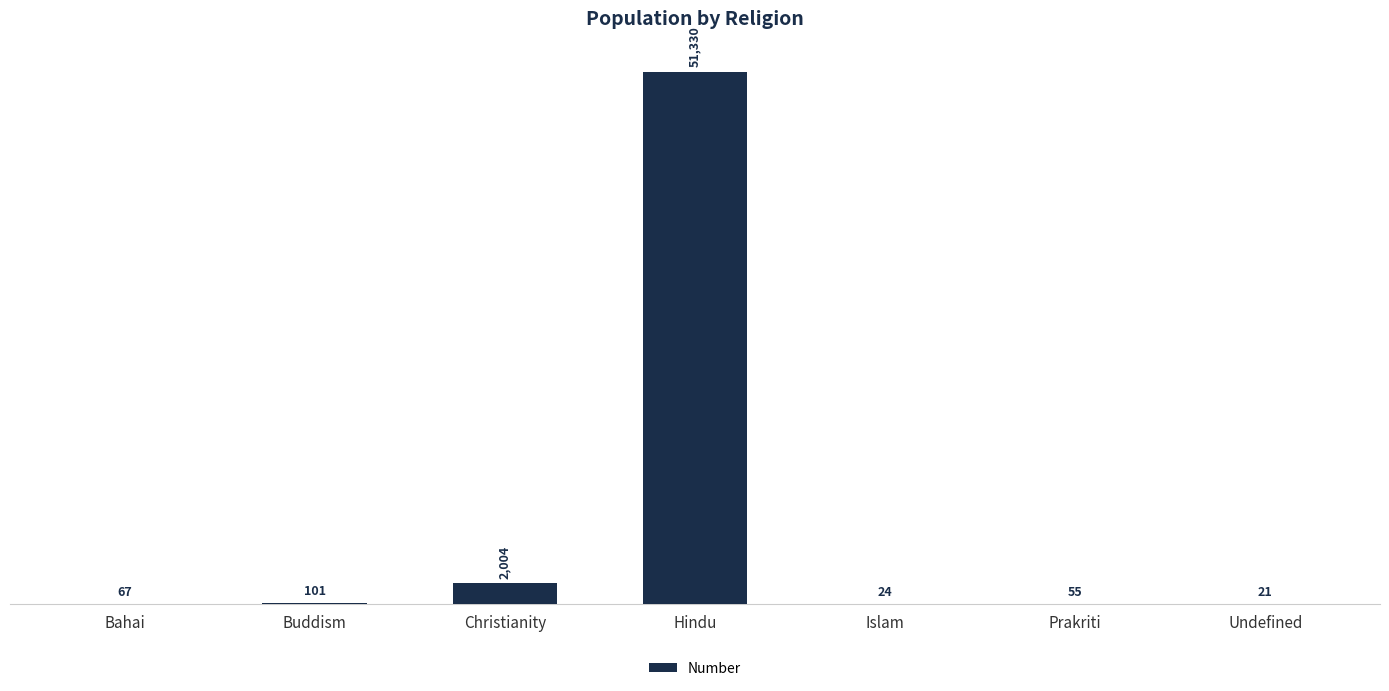

What is the ratio of the value at Prakriti to the value at Undefined?

2.6